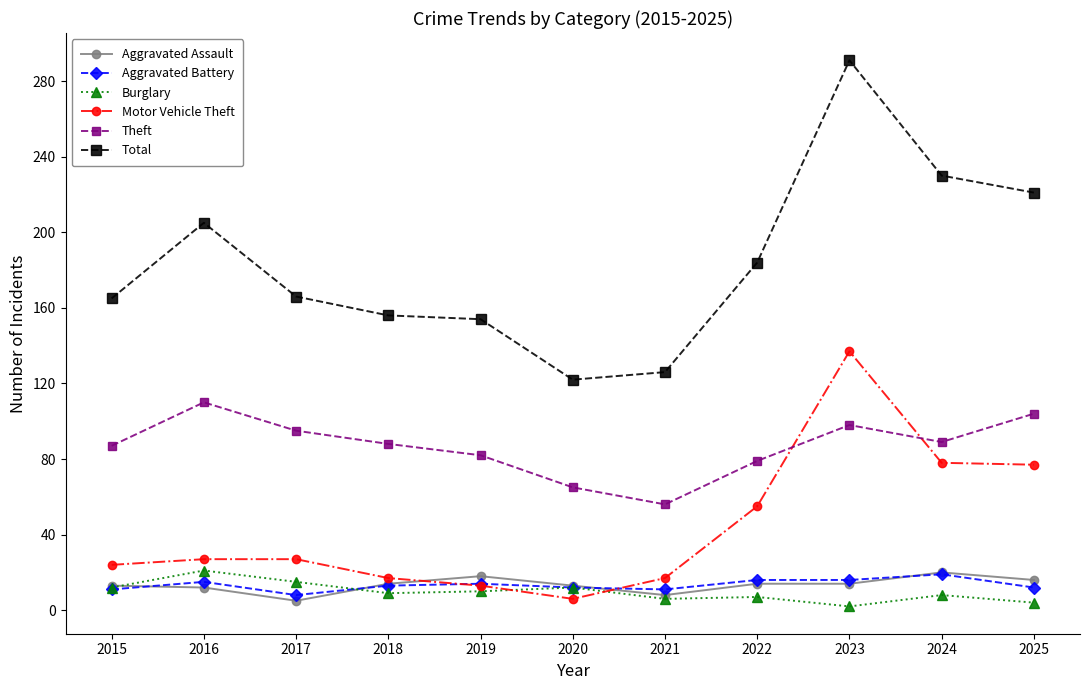

What is the value of the Aggravated Assault point at the 8th from the left?

14